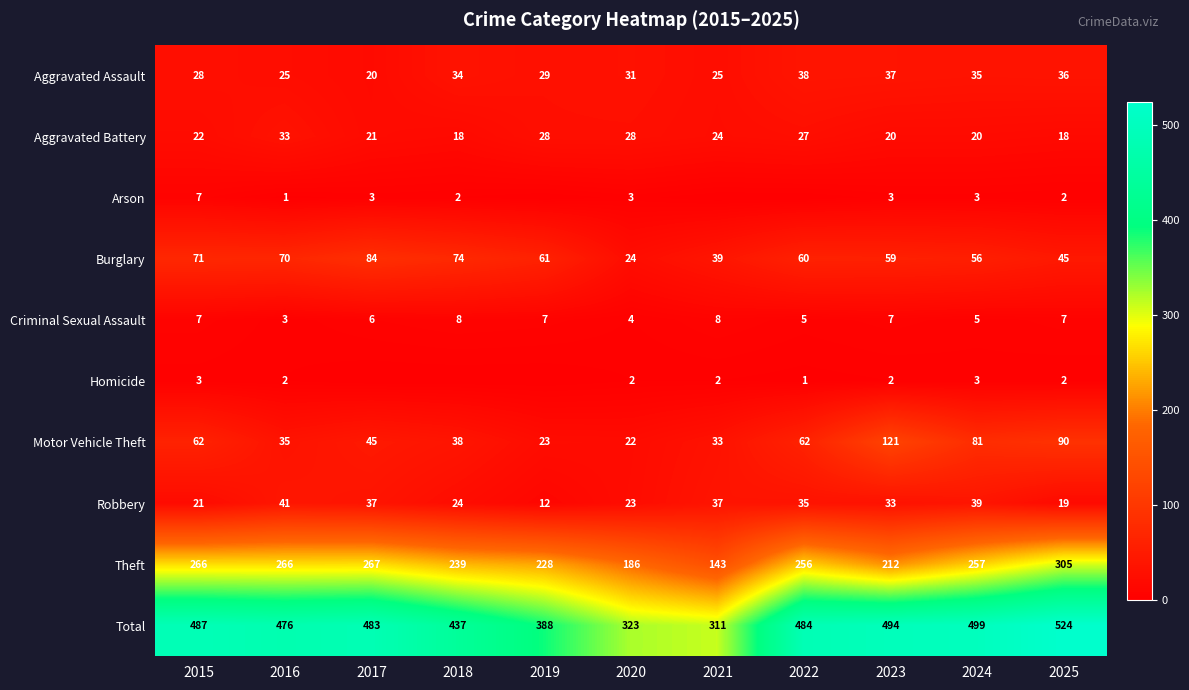

Is the value of Robbery at 2020 greater than the value of Burglary at 2015?

No